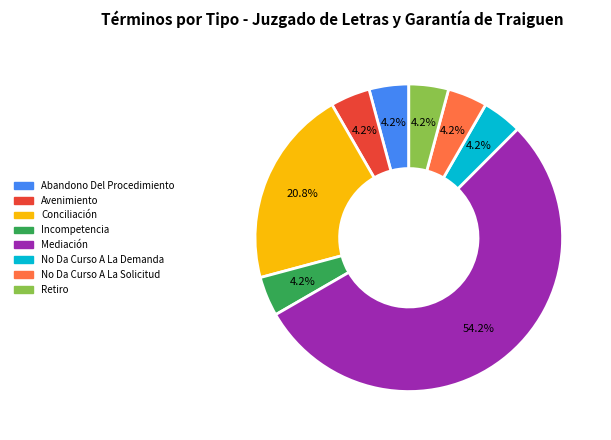

How many segments does this pie chart have?

8